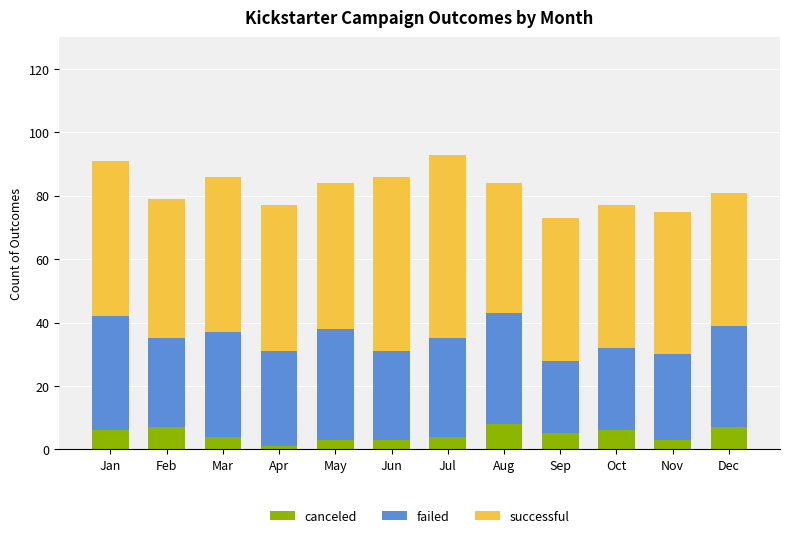

How many bars are there in total?

12